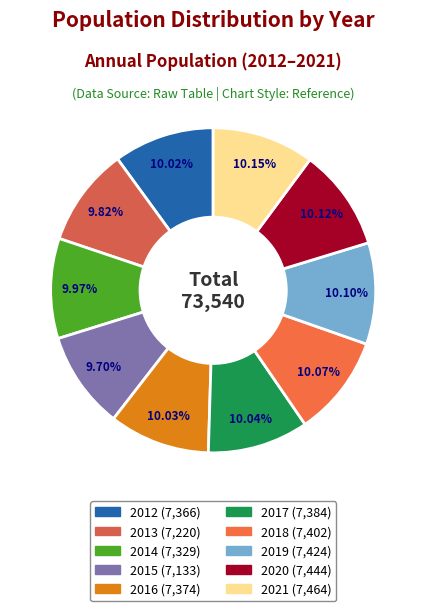

To the nearest percent, what is the combined percentage of 2018 and 2014?

20%